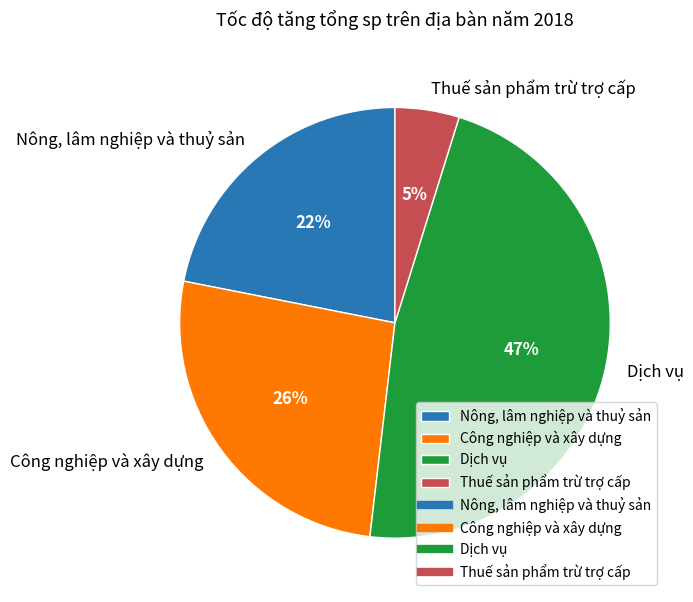

To the nearest percent, what portion does Dịch vụ represent?

47%